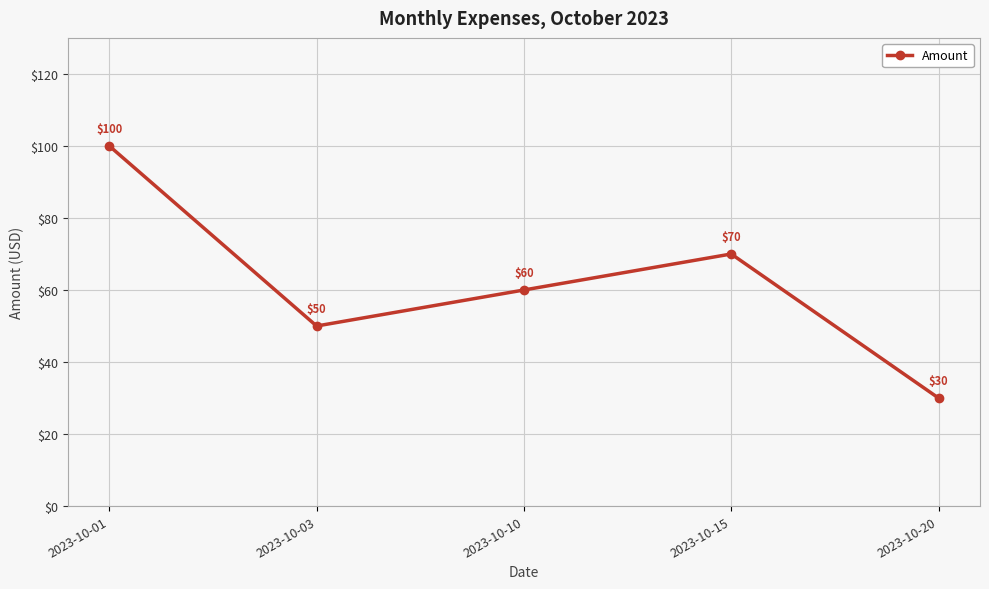

What is the value of the 4th point from the left?

70